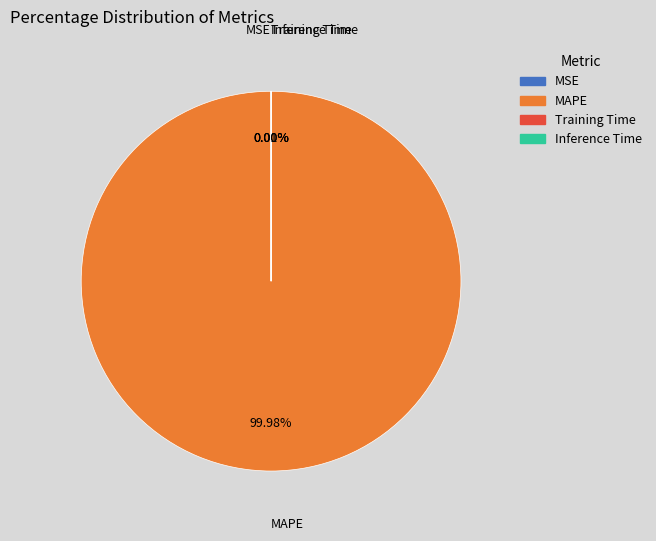

True or false: MAPE accounts for 100% of the total.

True